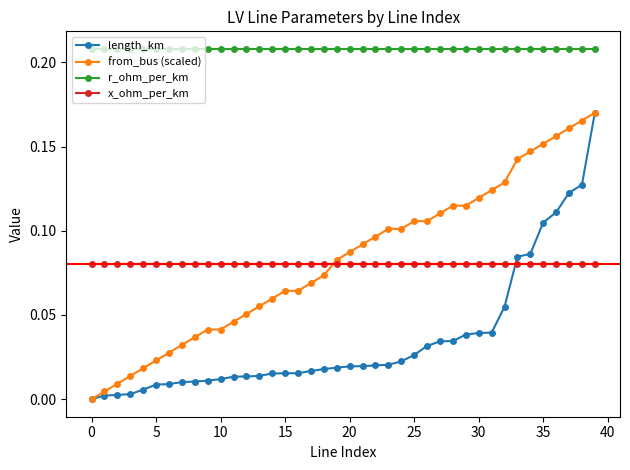

Which series has the largest total across all categories?

r_ohm_per_km